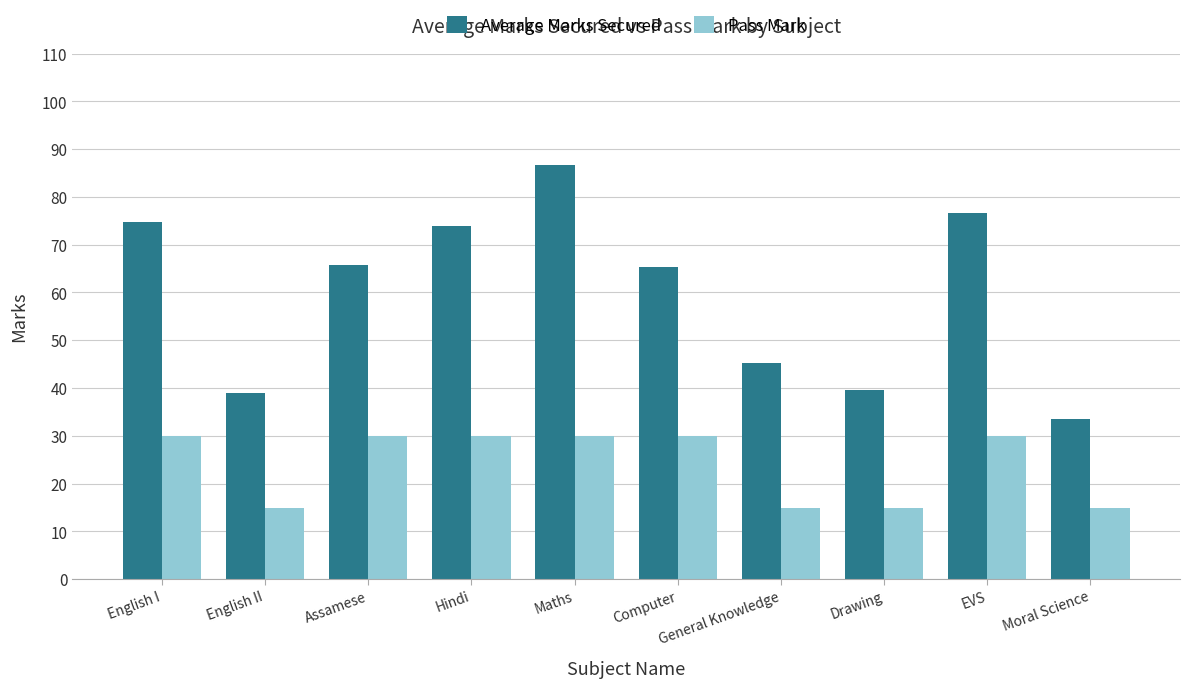

At which category is the sum across all series the highest?

Maths